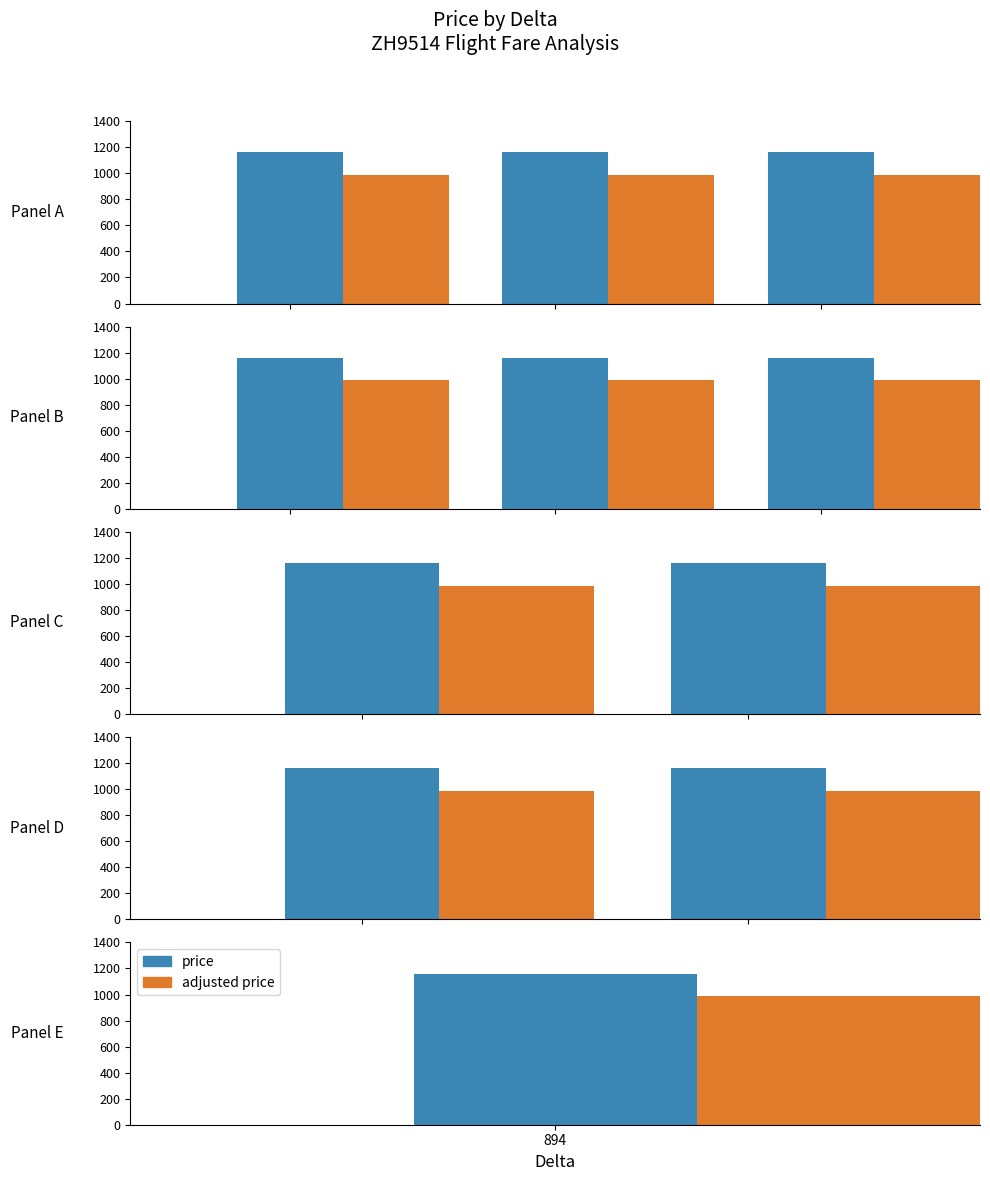

Where is adjusted price nearest to the value 986?

894